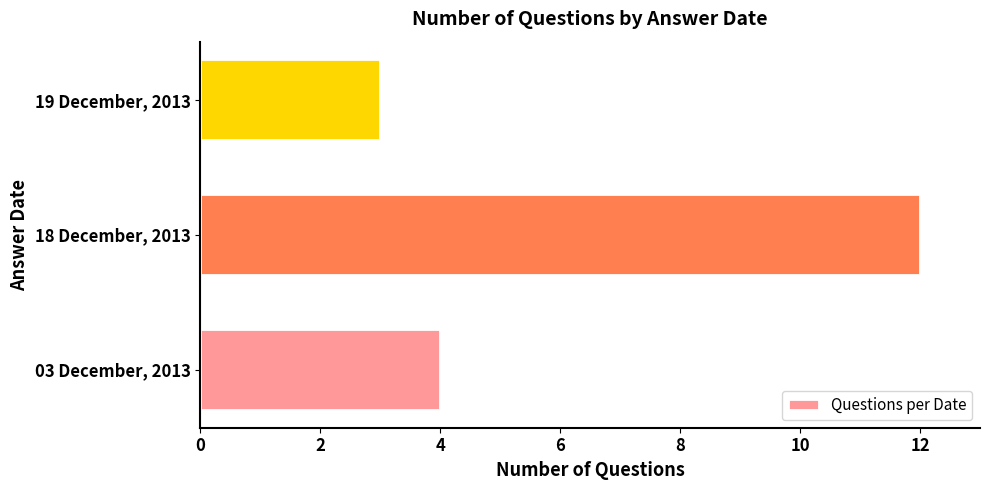

The value at 19 December, 2013 is 1. True or false?

False